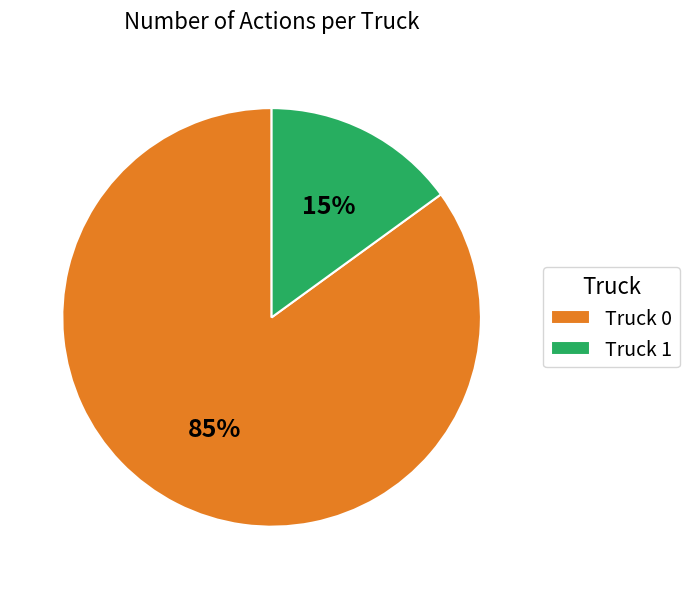

Which slice is the largest?

Truck 0